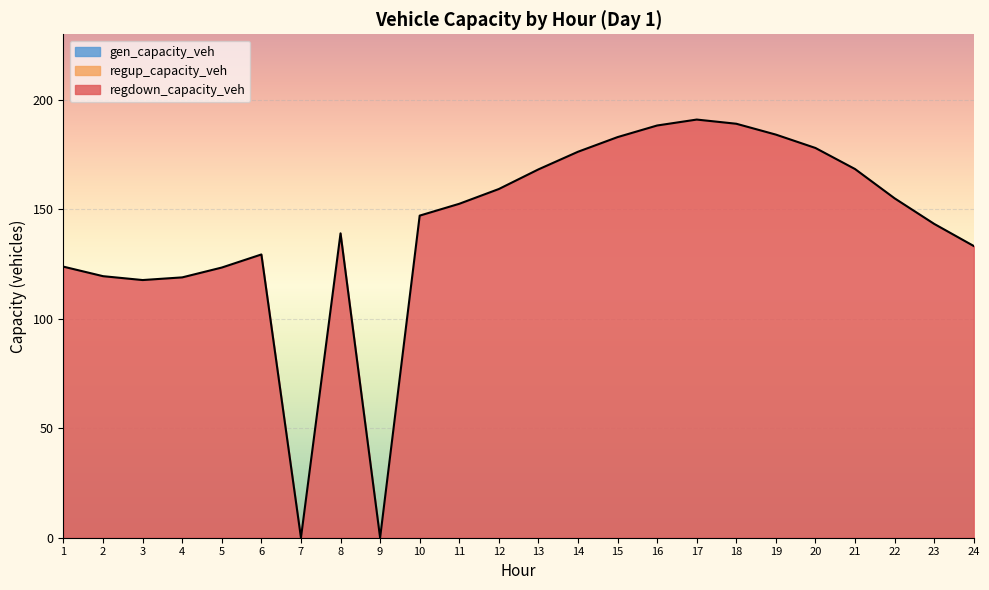

Between 20 and 8, which is larger?

20